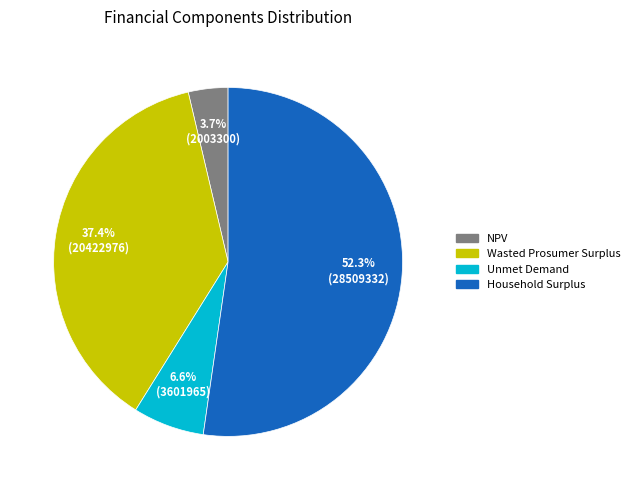

What is the smallest slice in the pie chart?

NPV